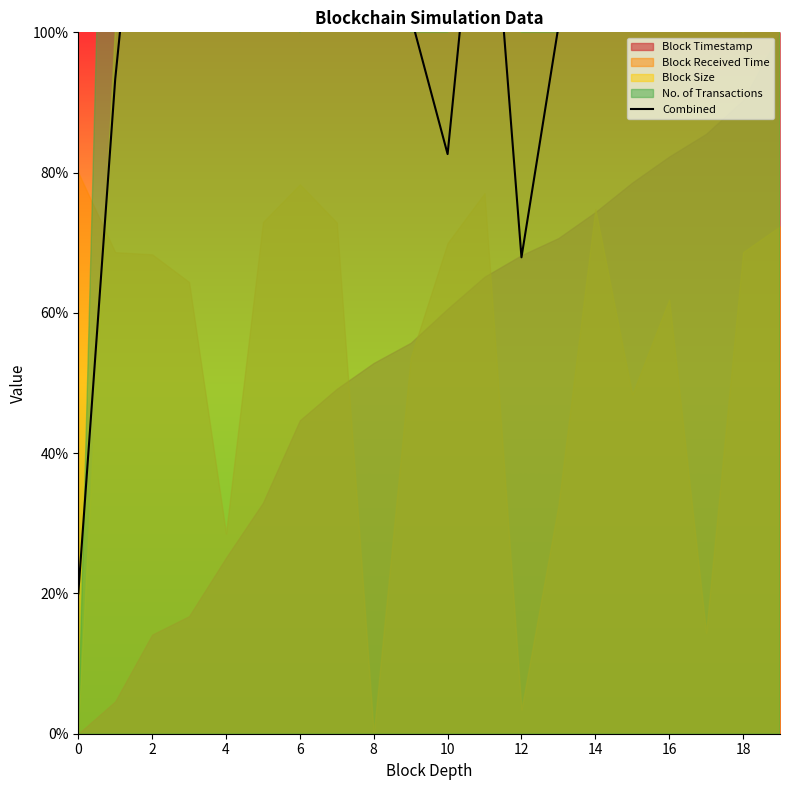

Between 0 and 12, which is larger?

12